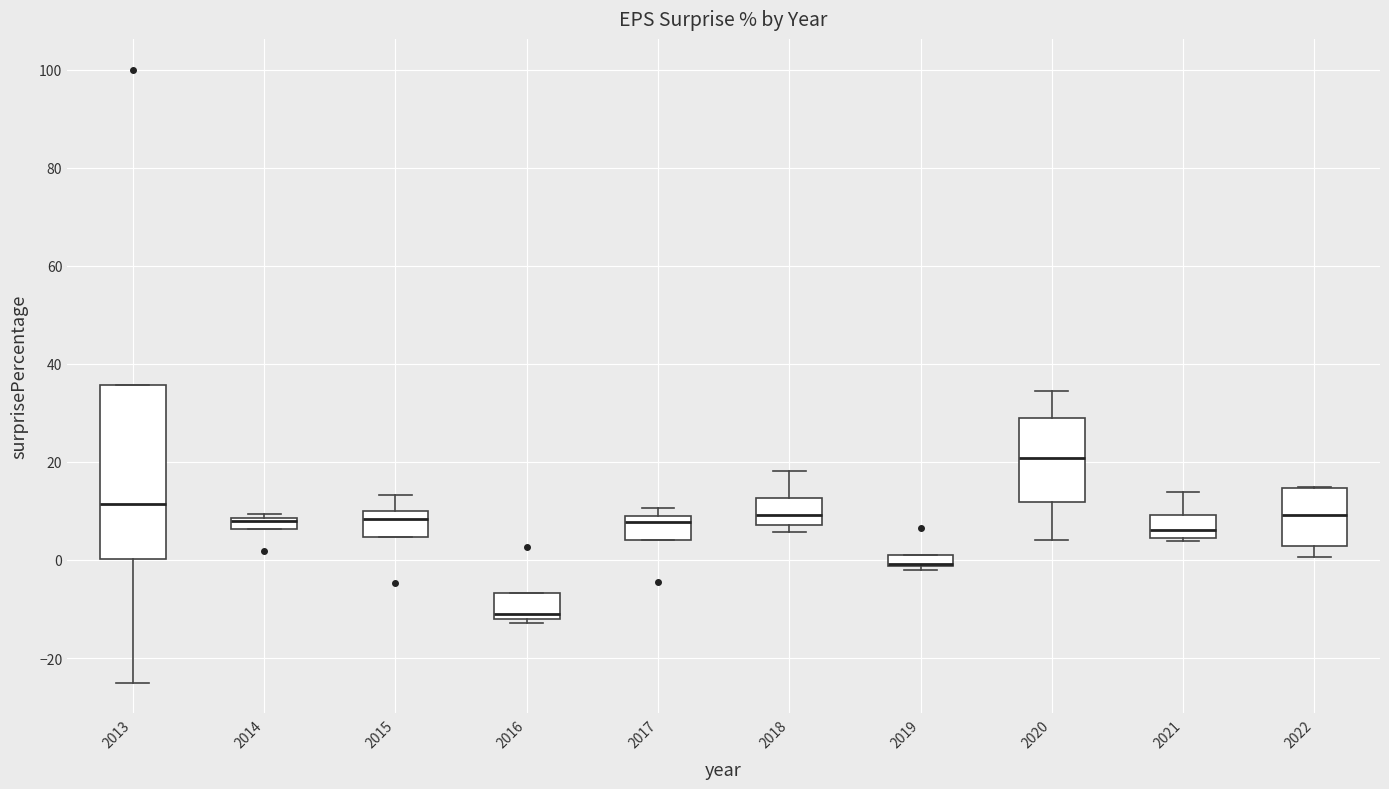

Which box is the tallest, from its lower edge to its upper edge?

2013